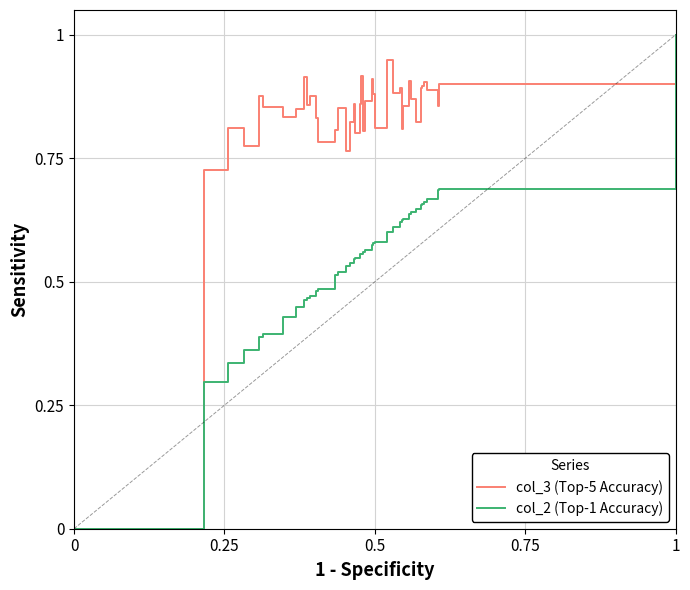

How many lines are shown in the chart?

2